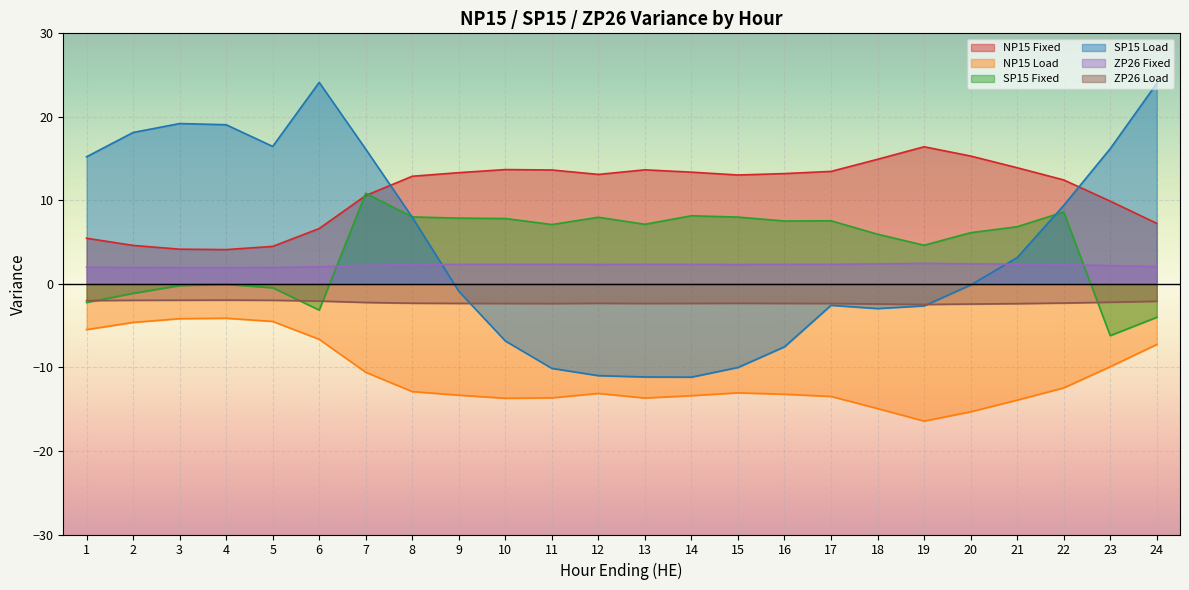

Is the value of ZP26 Load at 12 greater than the value of NP15 Fixed at 22?

No